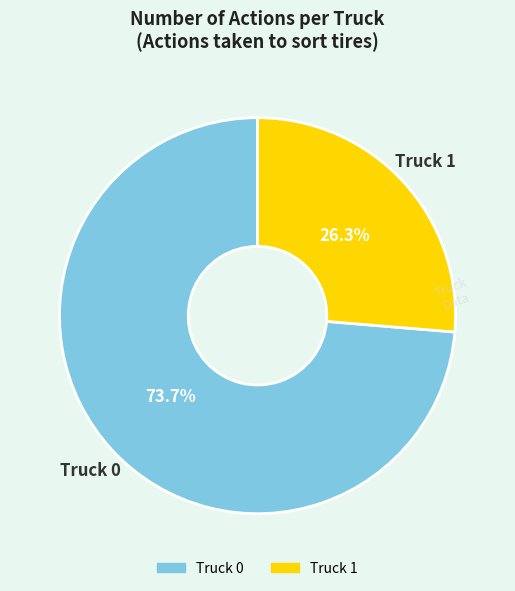

Is Truck 0 the majority of the pie?

Yes